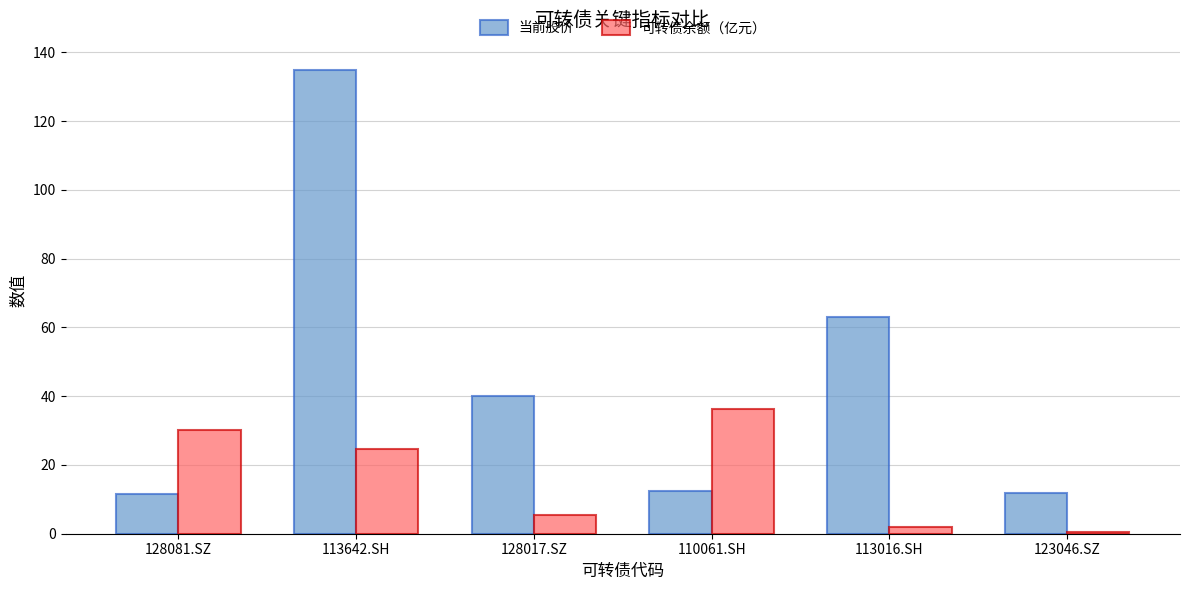

The 可转债余额（亿元） series shows 47.8 at 110061.SH. True or false?

False